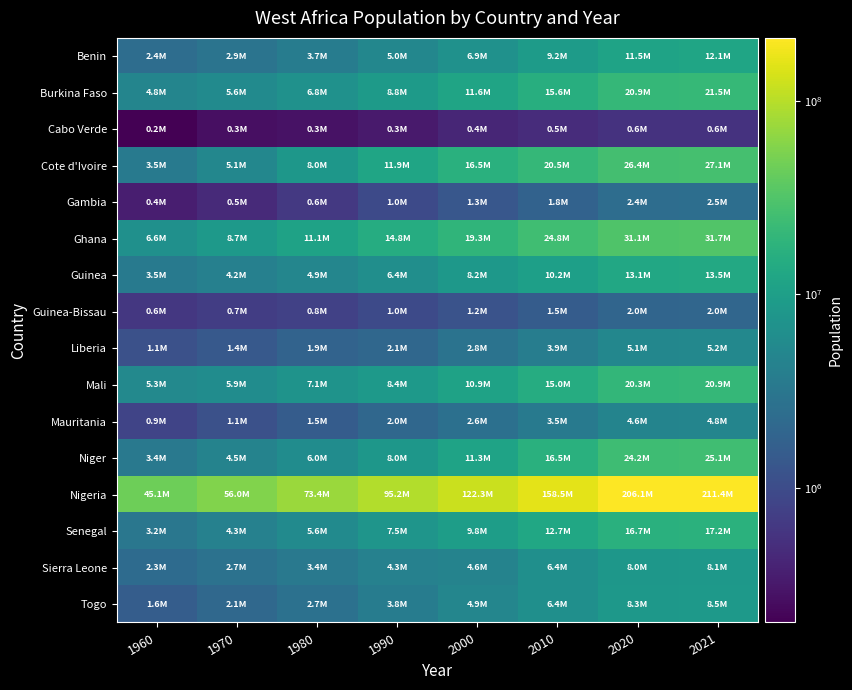

Reading right to left, transcribe all the data shown in this chart.

Benin: 2021=12123198	2020=11485035	2010=9199254	2000=6865946	1990=4978489	1980=3717161	1970=2912338	1960=2431617
Burkina Faso: 2021=21497097	2020=20903278	2010=15605211	2000=11607951	1990=8811033	1980=6822837	1970=5624592	1960=4829289
Cabo Verde: 2021=561901	2020=555988	2010=492644	2000=428178	1990=337953	1980=283848	1970=268633	1960=201770
Cote d'Ivoire: 2021=27053629	2020=26378275	2010=20532944	2000=16454660	1990=11924873	1980=8033652	1970=5102070	1960=3503559
Gambia: 2021=2486937	2020=2416664	2010=1793199	2000=1317708	1990=955595	1980=637252	1970=464404	1960=365049
Ghana: 2021=31732128	2020=31072945	2010=24779614	2000=19278850	1990=14773274	1980=11056112	1970=8735493	1960=6635229
Guinea: 2021=13497237	2020=13132792	2010=10192168	2000=8240735	1990=6352282	1980=4871446	1970=4154606	1960=3494164
Guinea-Bissau: 2021=2015490	2020=1967998	2010=1522603	2000=1201305	1990=975265	1980=781678	1970=704937	1960=616140
Liberia: 2021=5180208	2020=5057677	2010=3891357	2000=2848447	1990=2075917	1980=1852991	1970=1400730	1960=1118655
Mali: 2021=20855724	2020=20250834	2010=15049352	2000=10946448	1990=8449915	1980=7090124	1970=5949042	1960=5263727
Mauritania: 2021=4775110	2020=4649660	2010=3494200	2000=2630217	1990=2034347	1980=1540644	1970=1146776	1960=850377
Niger: 2021=25130810	2020=24206636	2010=16464025	2000=11331561	1990=8026592	1980=5989000	1970=4510645	1960=3388774
Nigeria: 2021=211400704	2020=206139587	2010=158503203	2000=122283853	1990=95212454	1980=73423646	1970=55982142	1960=45138460
Senegal: 2021=17196308	2020=16743930	2010=12678143	2000=9797731	1990=7526306	1980=5583157	1970=4257508	1960=3206757
Sierra Leone: 2021=8141343	2020=7976985	2010=6415636	2000=4584570	1990=4319763	1980=3388494	1970=2744890	1960=2317638
Togo: 2021=8478242	2020=8278737	2010=6421674	2000=4924406	1990=3774310	1980=2720835	1970=2115522	1960=1580508